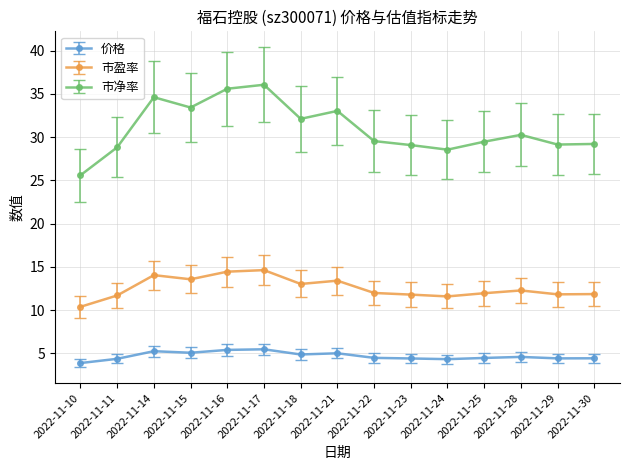

Is it true that 价格 equals 1.7 at 2022-11-14?

False